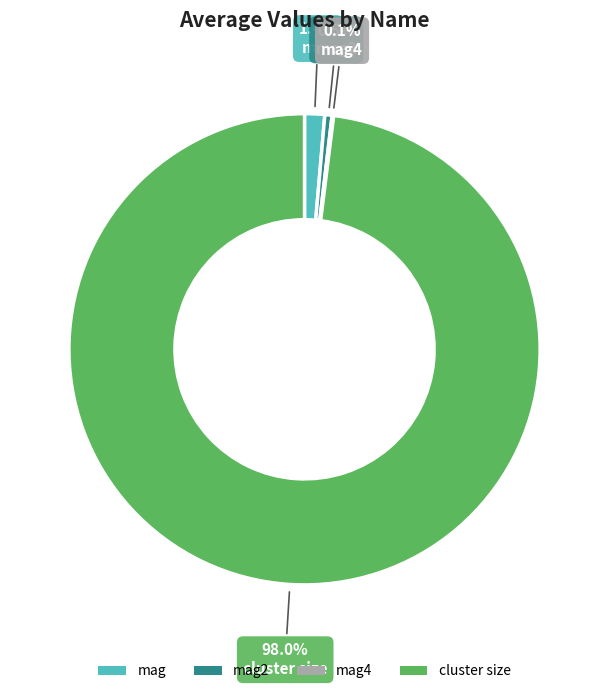

Which slice represents more than half of the pie?

cluster size